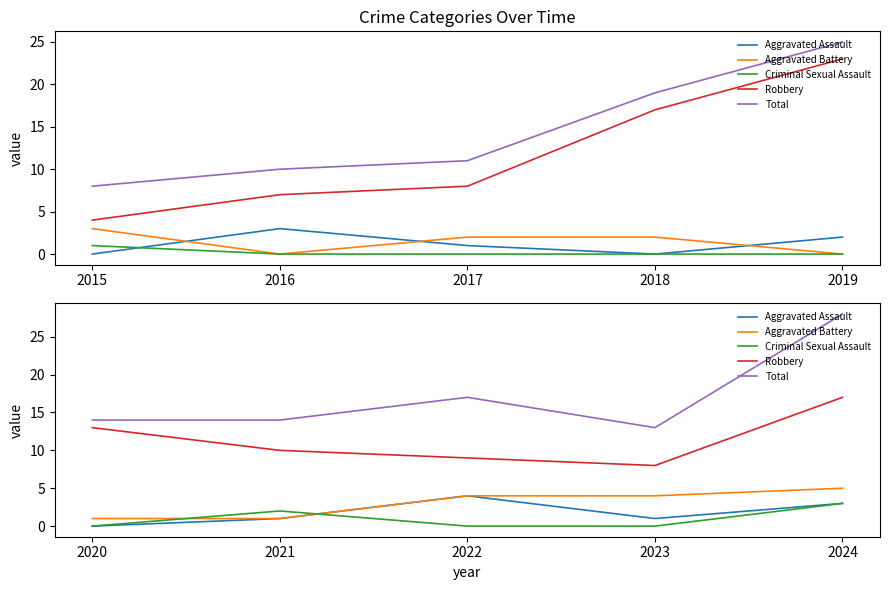

True or false: Robbery and Aggravated Assault cross at least once.

False